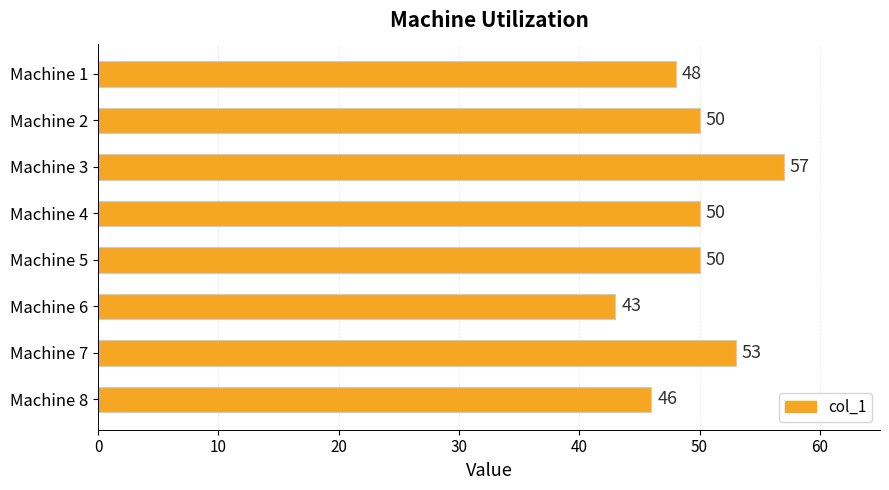

Count the values in the range 48 to 53.

5